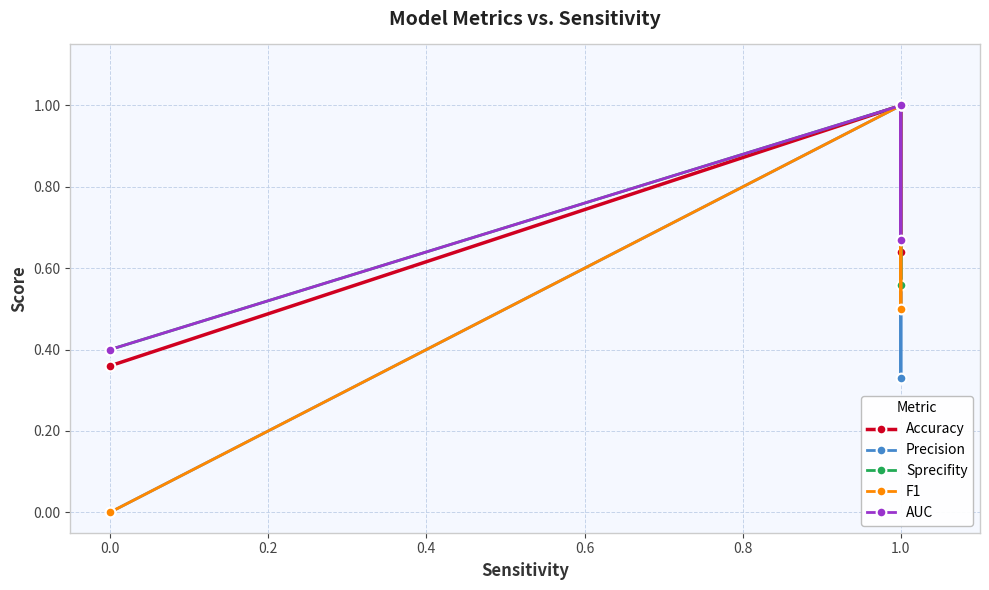

What is the value of the F1 point at the 5th from the left?

1.0